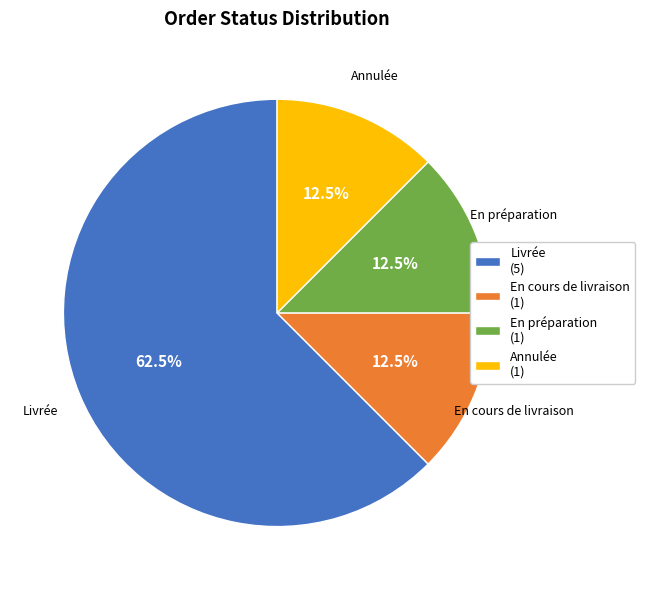

Which slice is the largest?

Livrée (5)